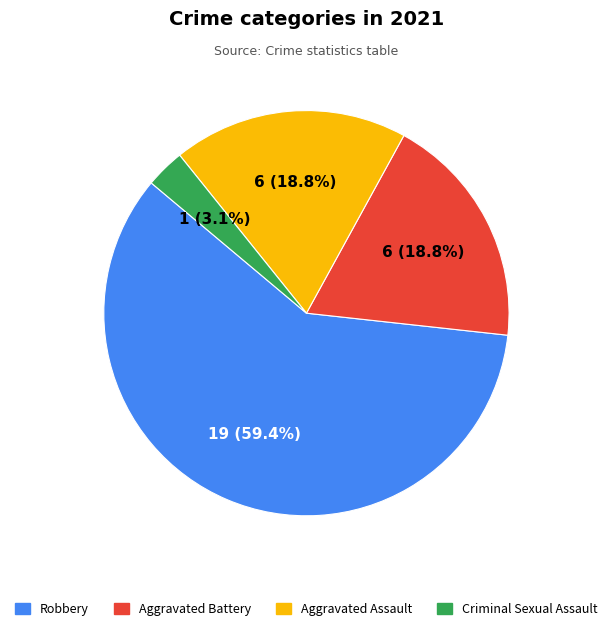

Does any single category account for the majority?

Yes